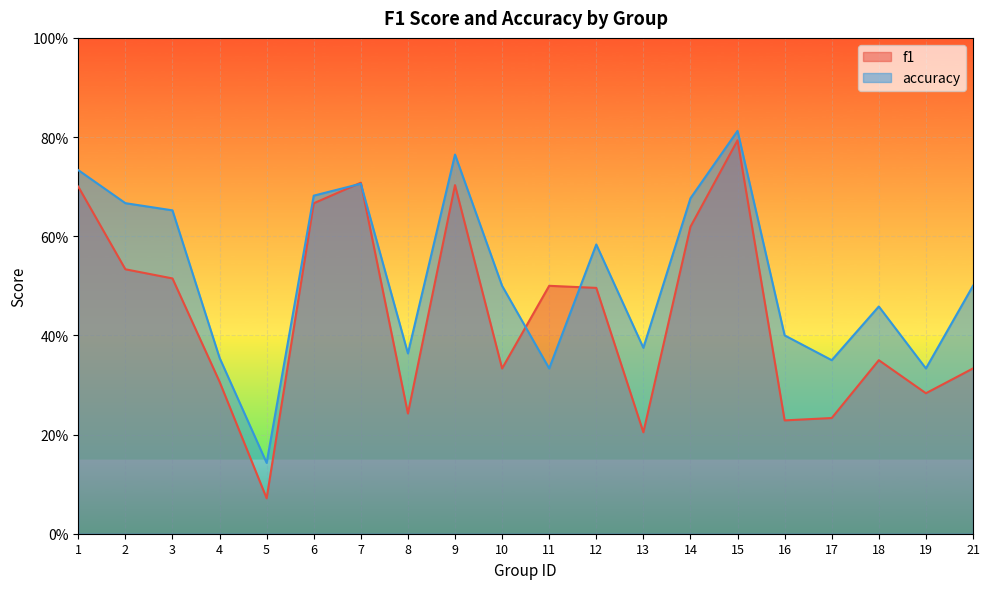

At how many categories does at least one series exceed 0?

20